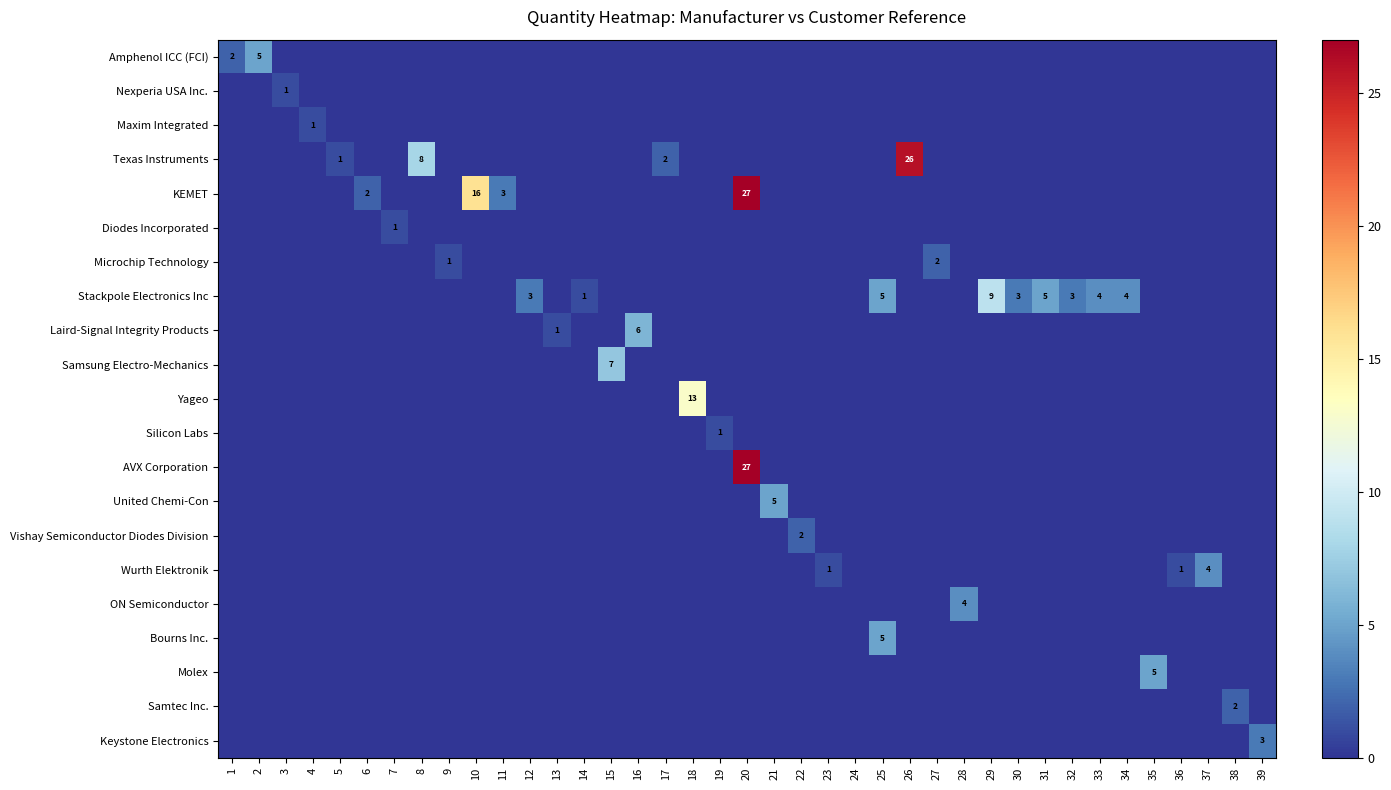

True or false: Wurth Elektronik has a value of 1 at 36.

True